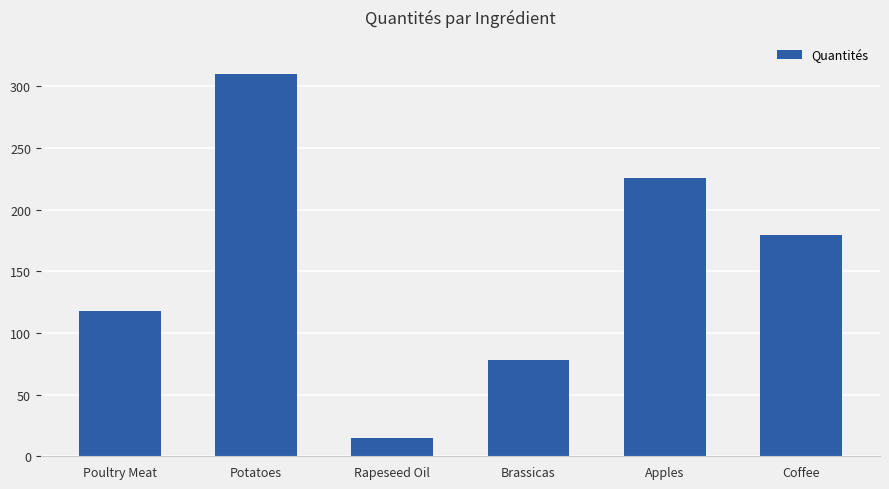

Reading left to right, transcribe all the data shown in this chart.

Poultry Meat=117.5	Potatoes=310.3	Rapeseed Oil=14.5	Brassicas=78.0	Apples=225.4	Coffee=179.2